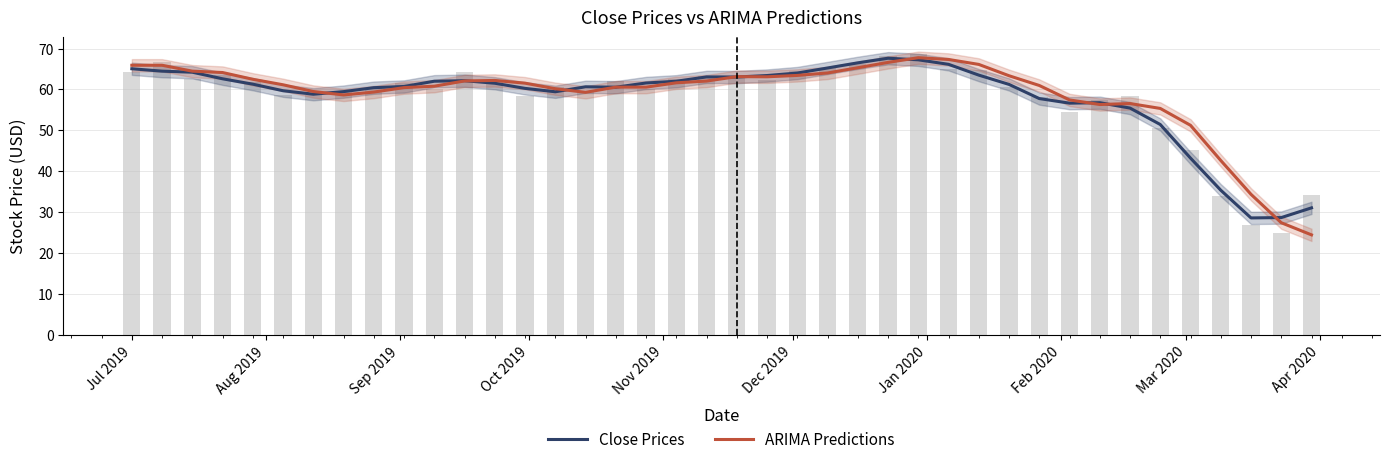

List the series in order of their peak value, lowest first.

Close Prices, ARIMA Predictions